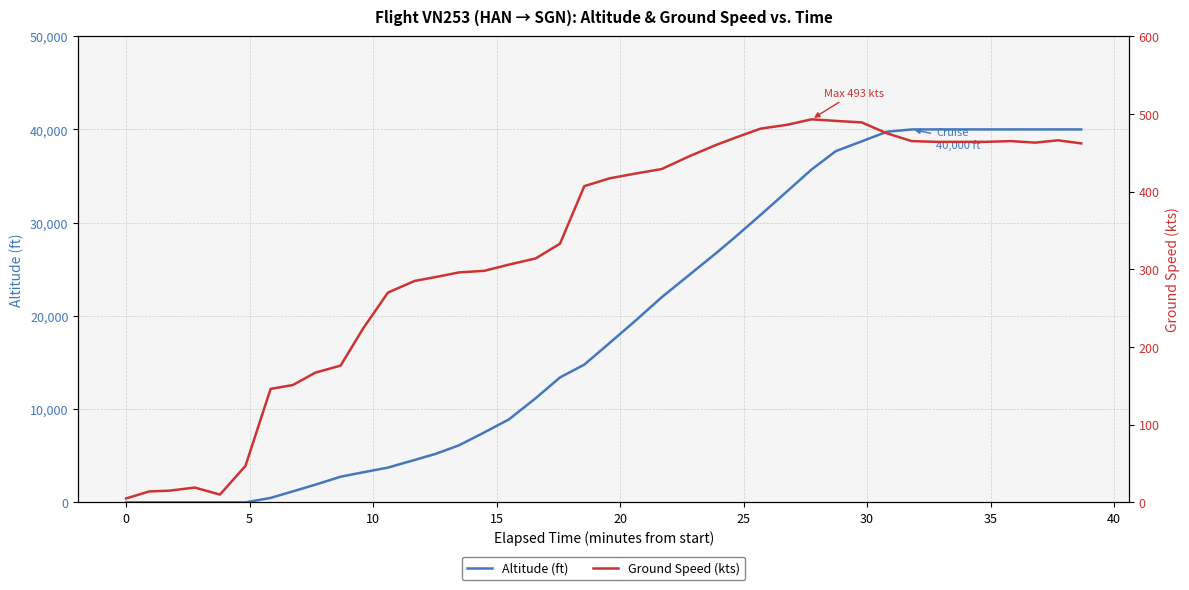

List the series in order of their overall mean, lowest first.

ground_speed, altitude